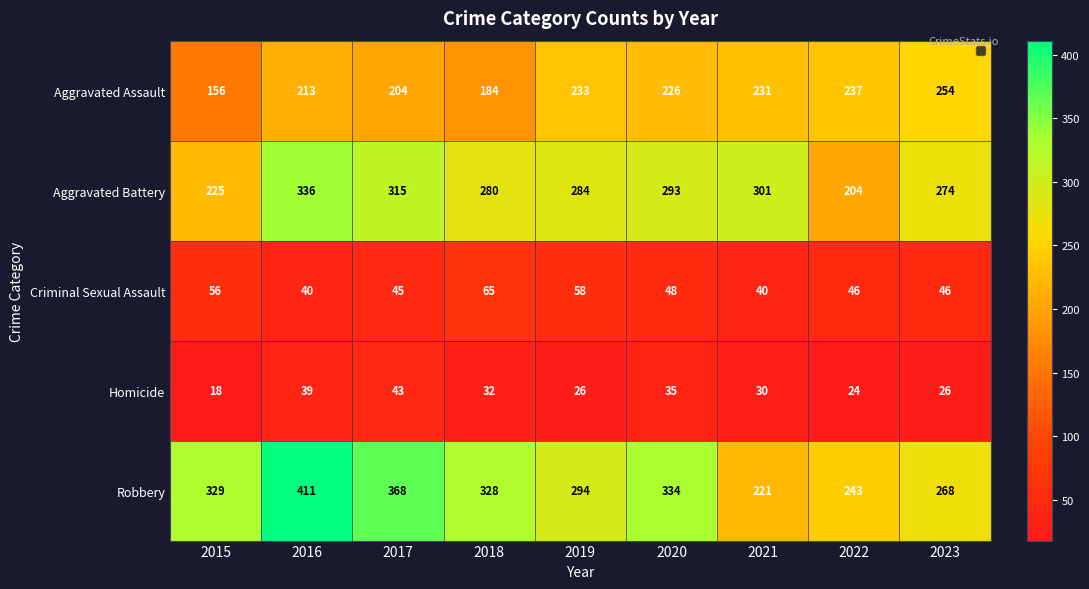

How many values in the Robbery series exceed 328?

4